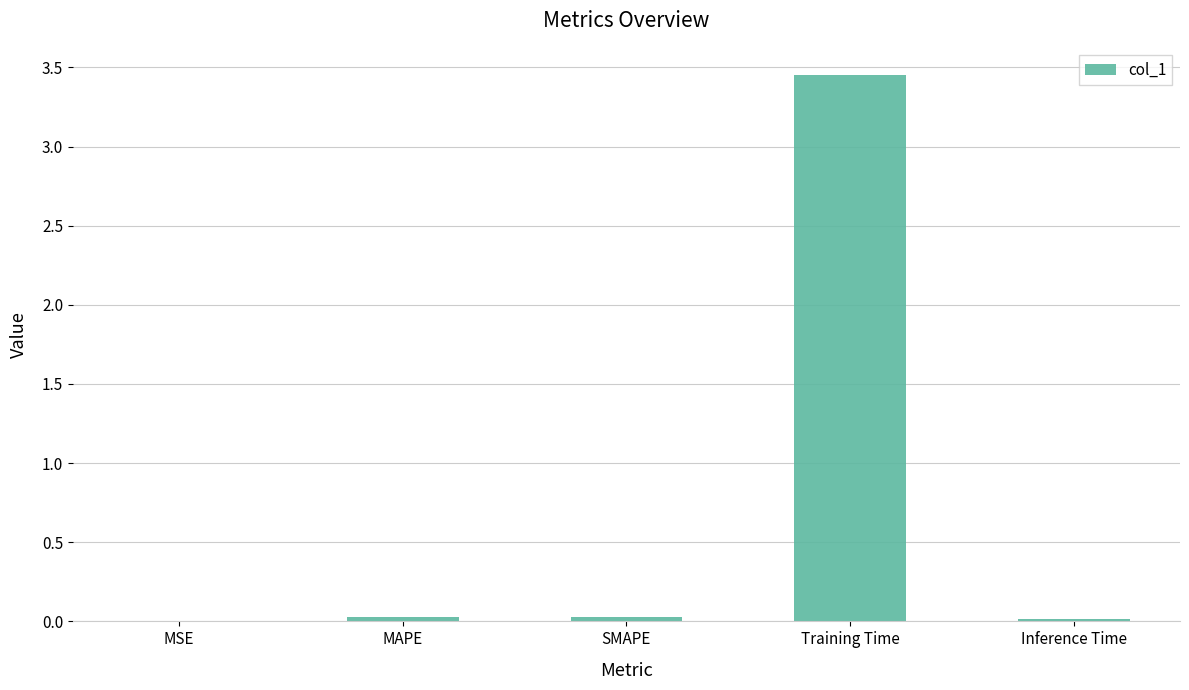

The value at Training Time is 1.6. True or false?

False